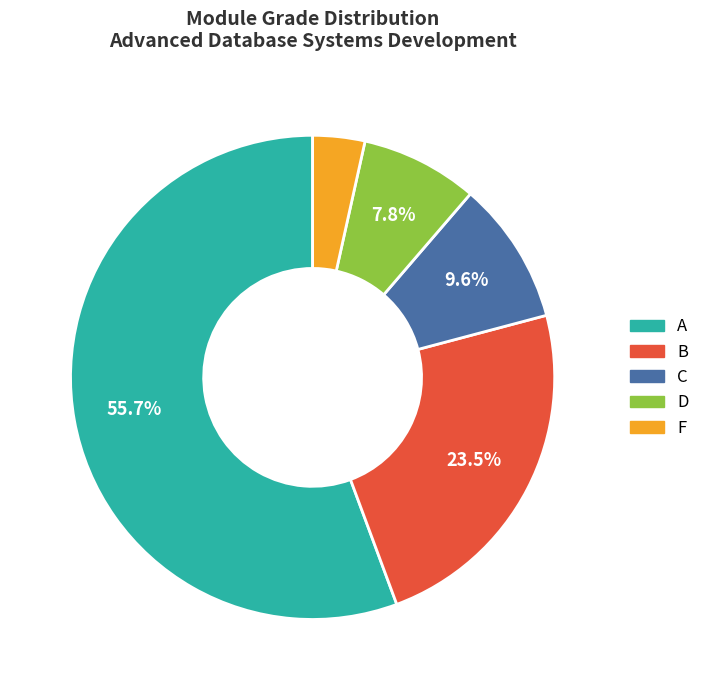

Which has a higher value, B or C?

B